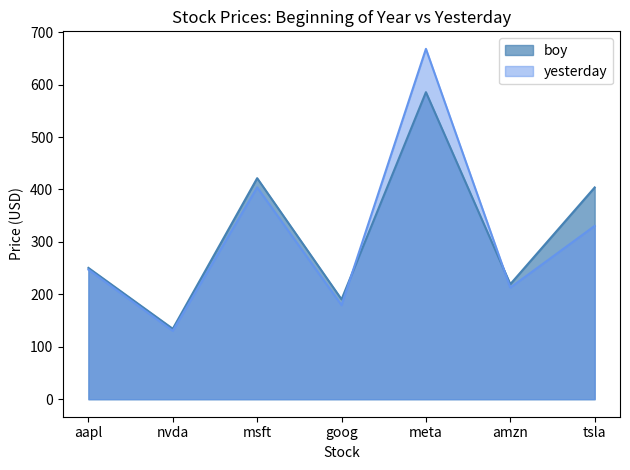

At goog, list the series in order from smallest to largest.

yesterday, boy